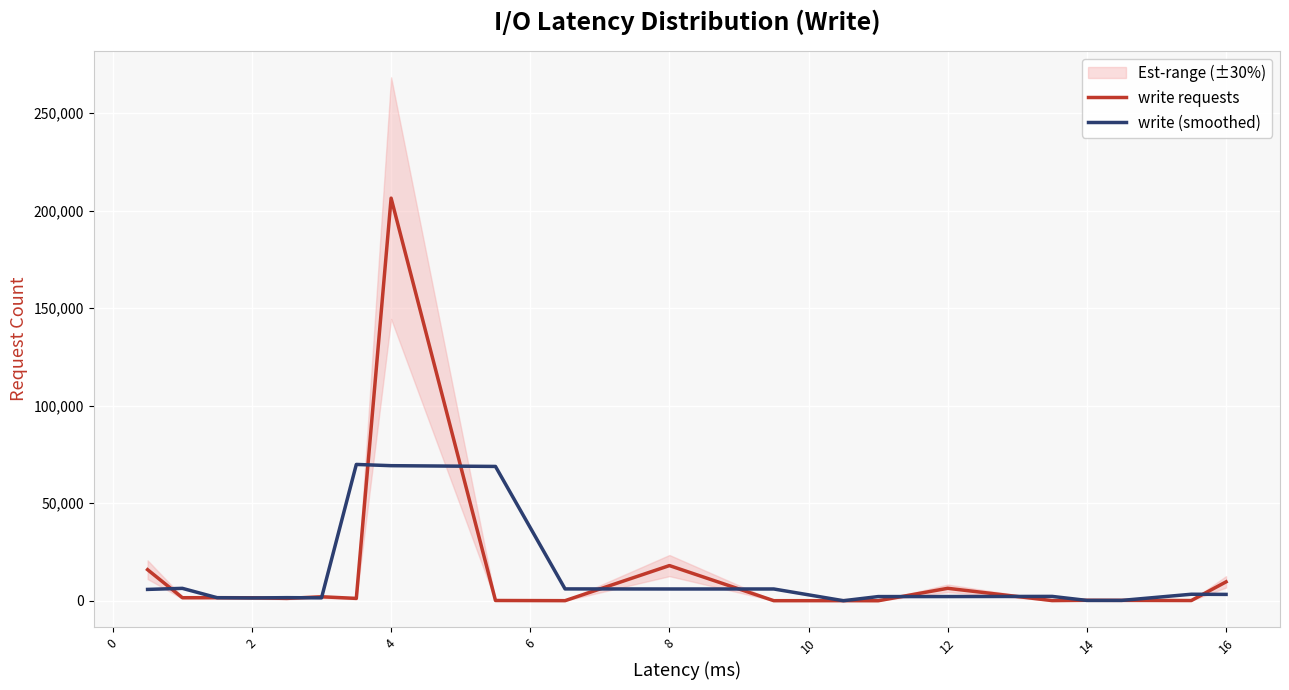

How many lines are shown in the chart?

2